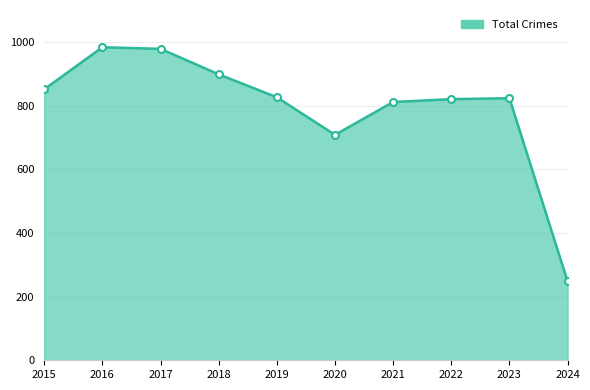

Is it true that the value at 2015 is 851?

True